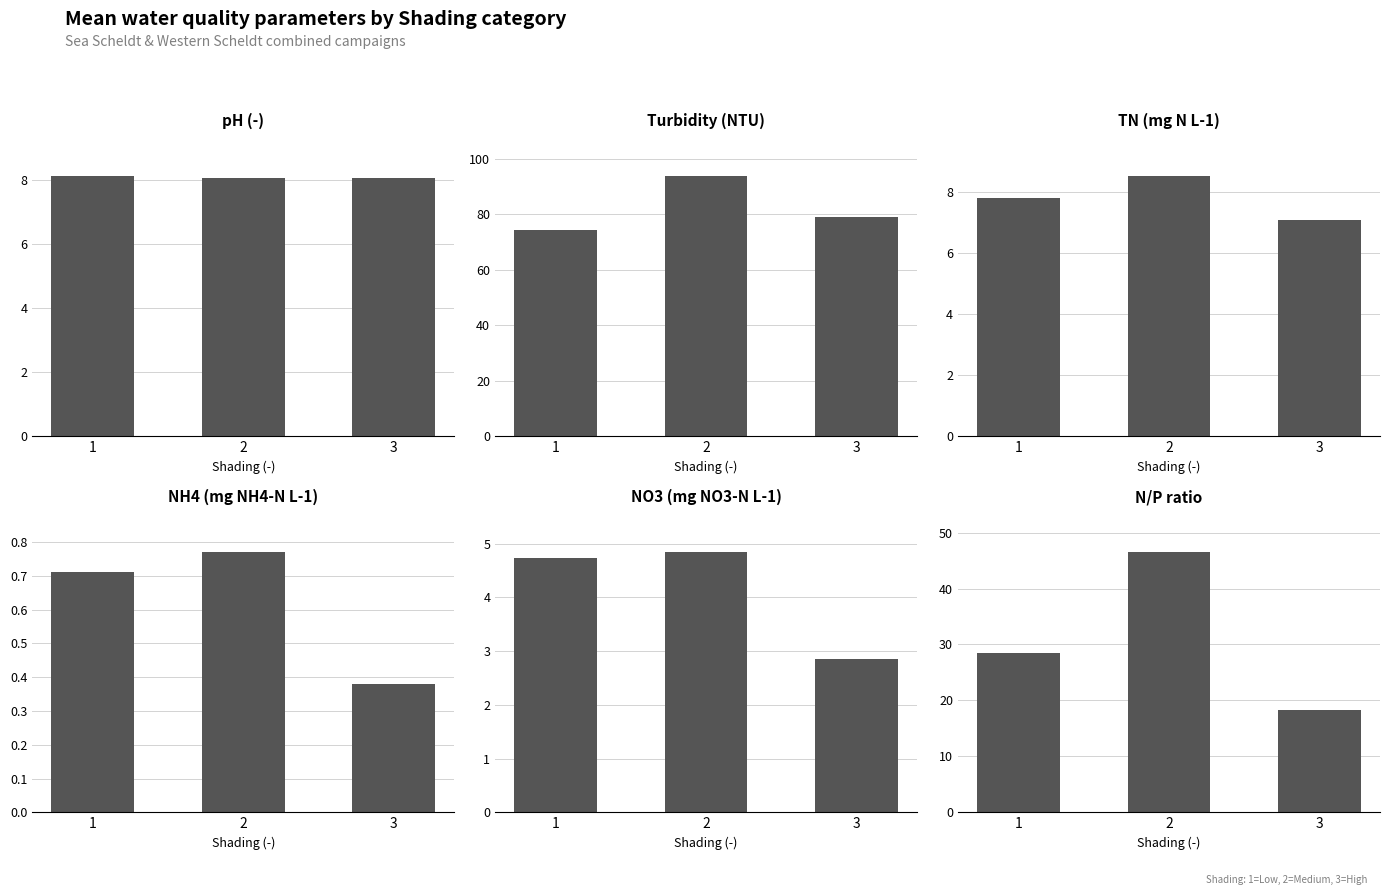

How many NH4 (mg NH4-N L-1) values are between 0 and 1?

3